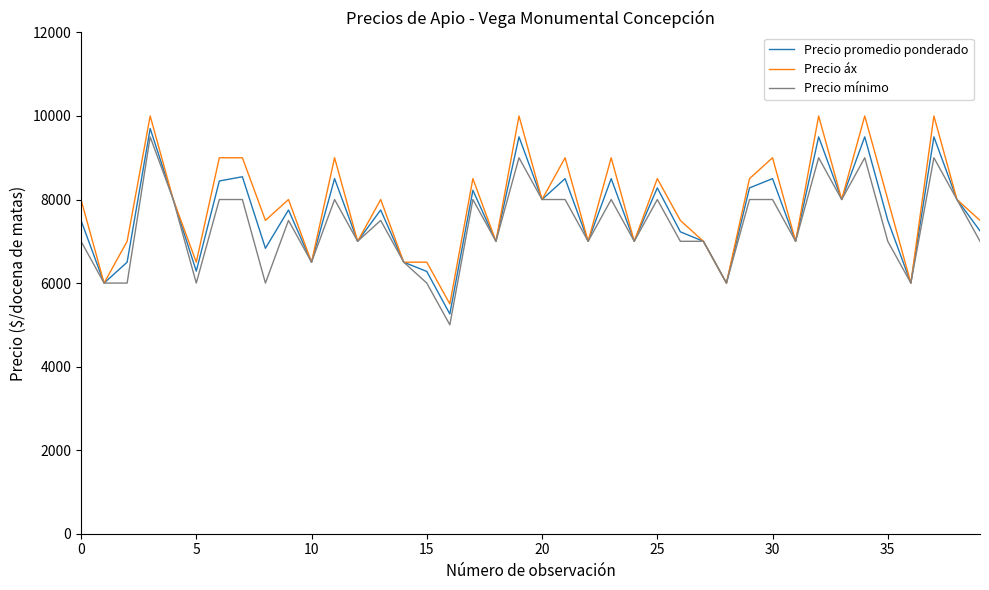

Rank the series by their average value, from lowest to highest.

Precio mínimo, Precio promedio ponderado, Precio áx